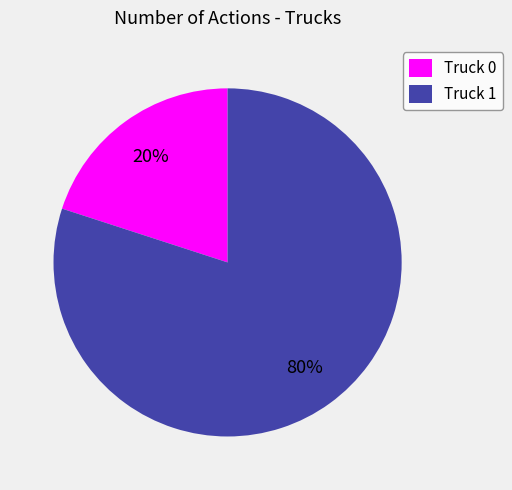

Rank the categories by value from lowest to highest.

Truck 0, Truck 1